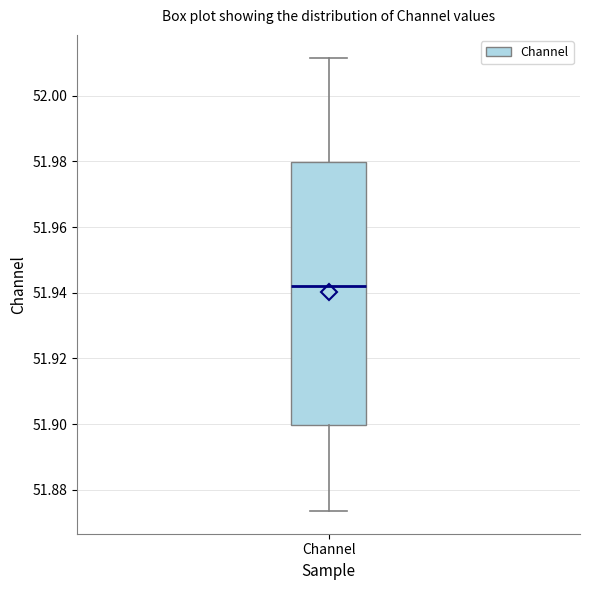

Where is the upper edge of the box for Channel on the y-axis? The values are not printed on the chart, so give them approximately, as read against the axis.

51.980